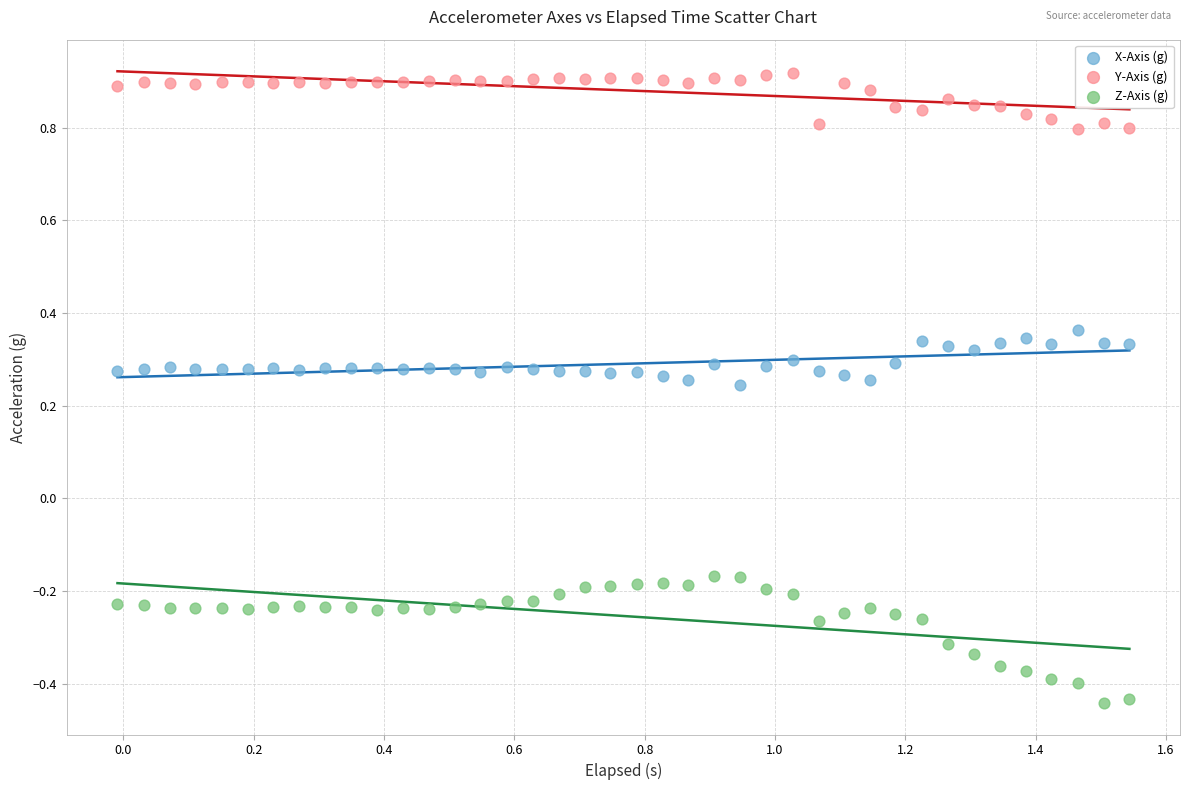

Across all data points, what is the range of X values (max minus min)?

1.6